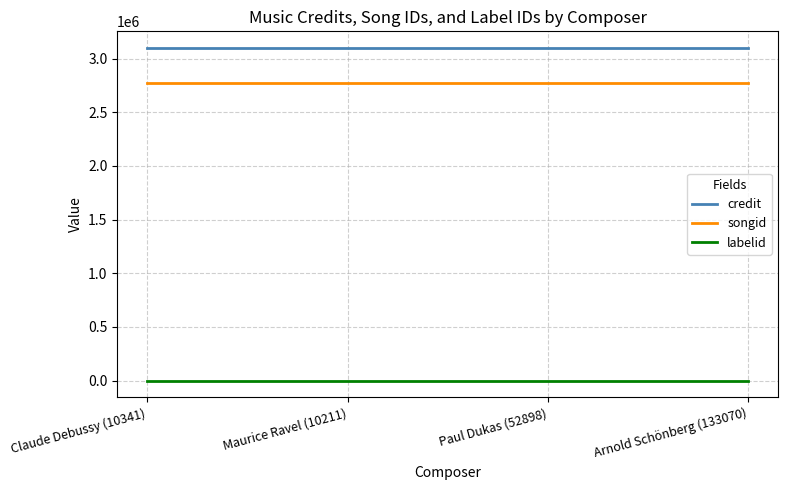

List the series in order of their peak value, lowest first.

labelid, songid, credit